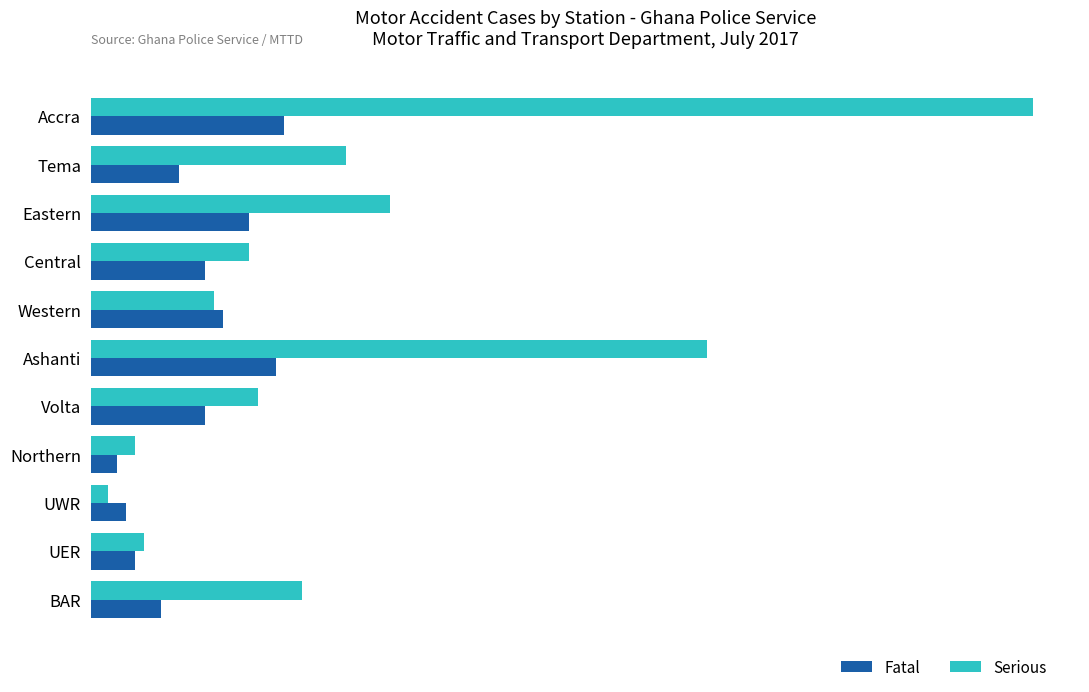

What are all the series names shown in the legend?

Fatal, Serious